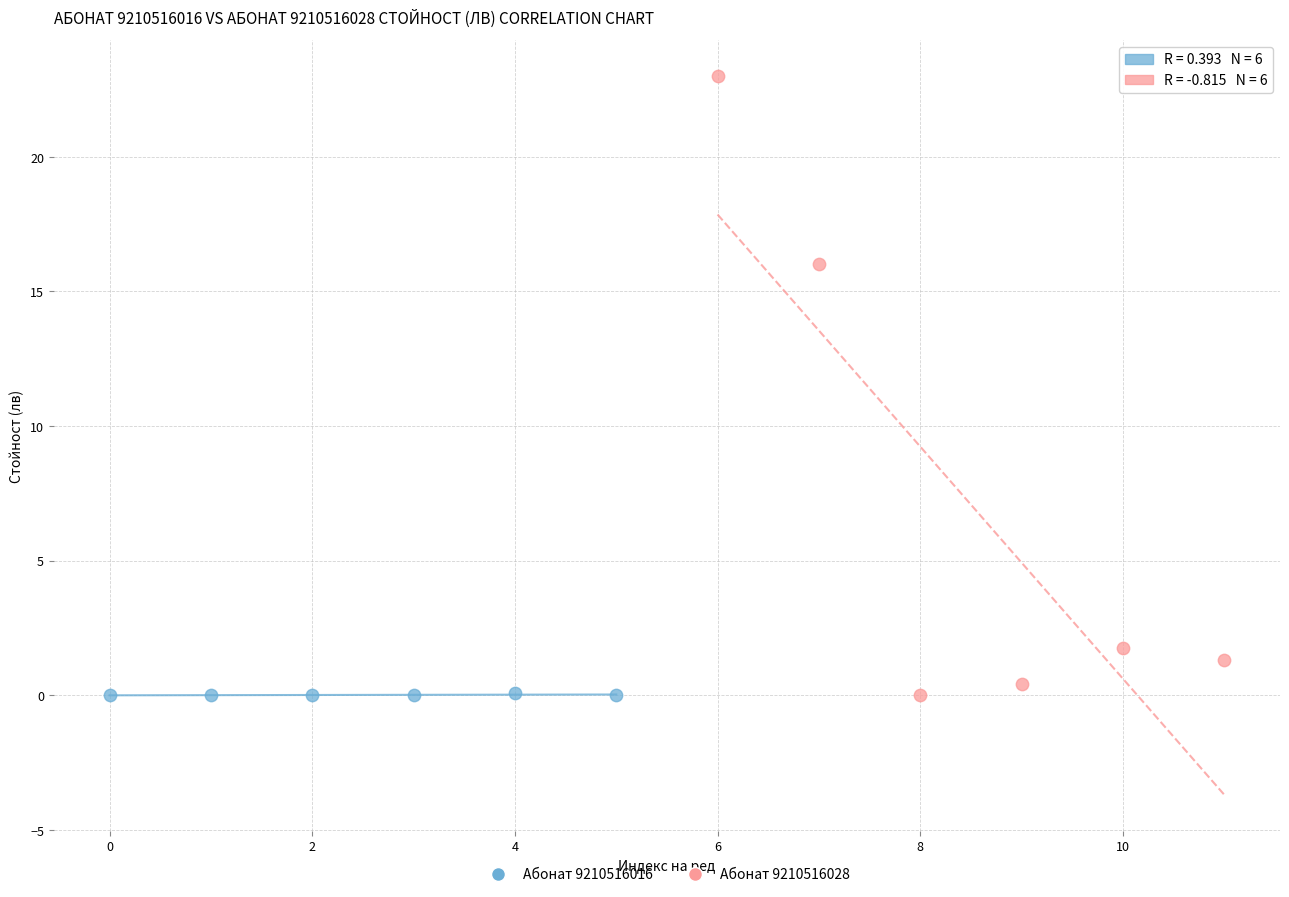

Which series reaches the maximum Y coordinate?

Абонат 9210516028